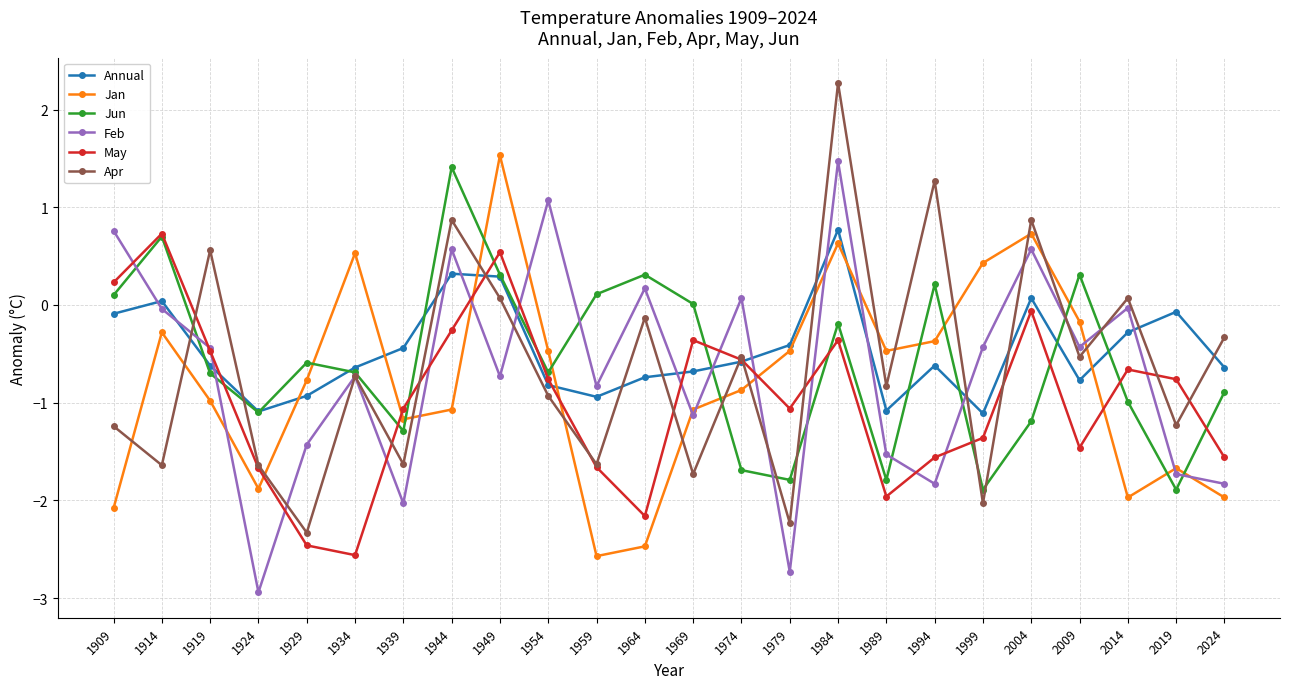

Is the value of Annual at 1969 greater than the value of Feb at 1979?

Yes